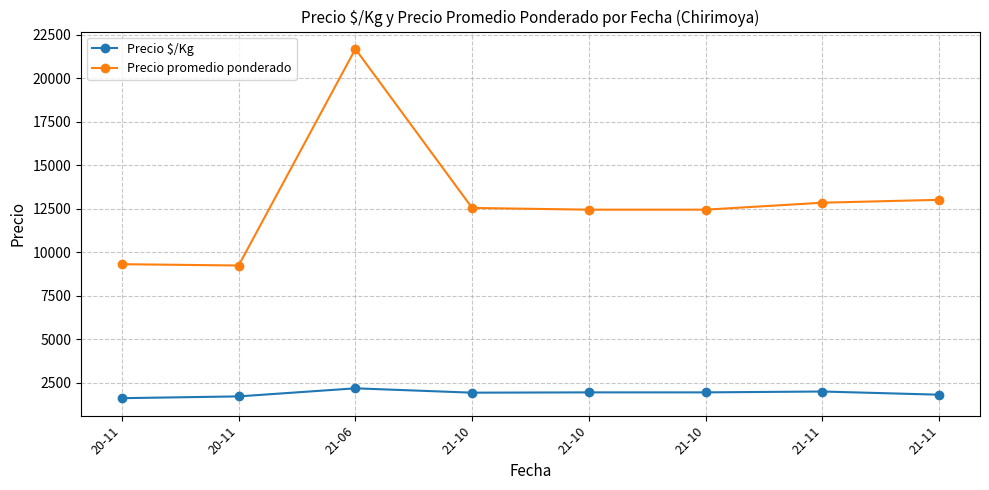

In Precio promedio ponderado, how many points are lower than both neighbors (excluding endpoints)?

1